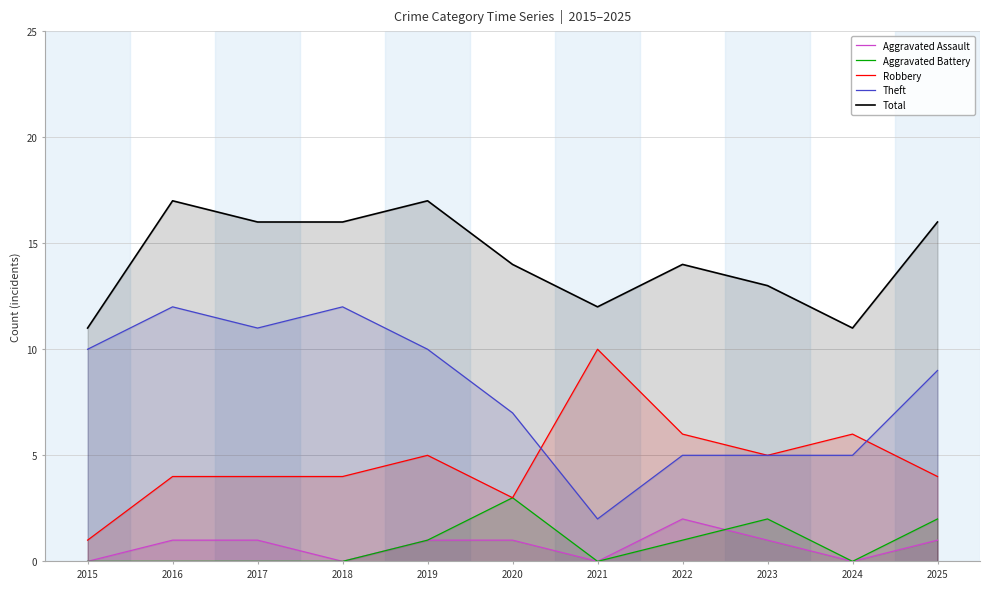

Where is Aggravated Battery nearest to the value 1?

2019